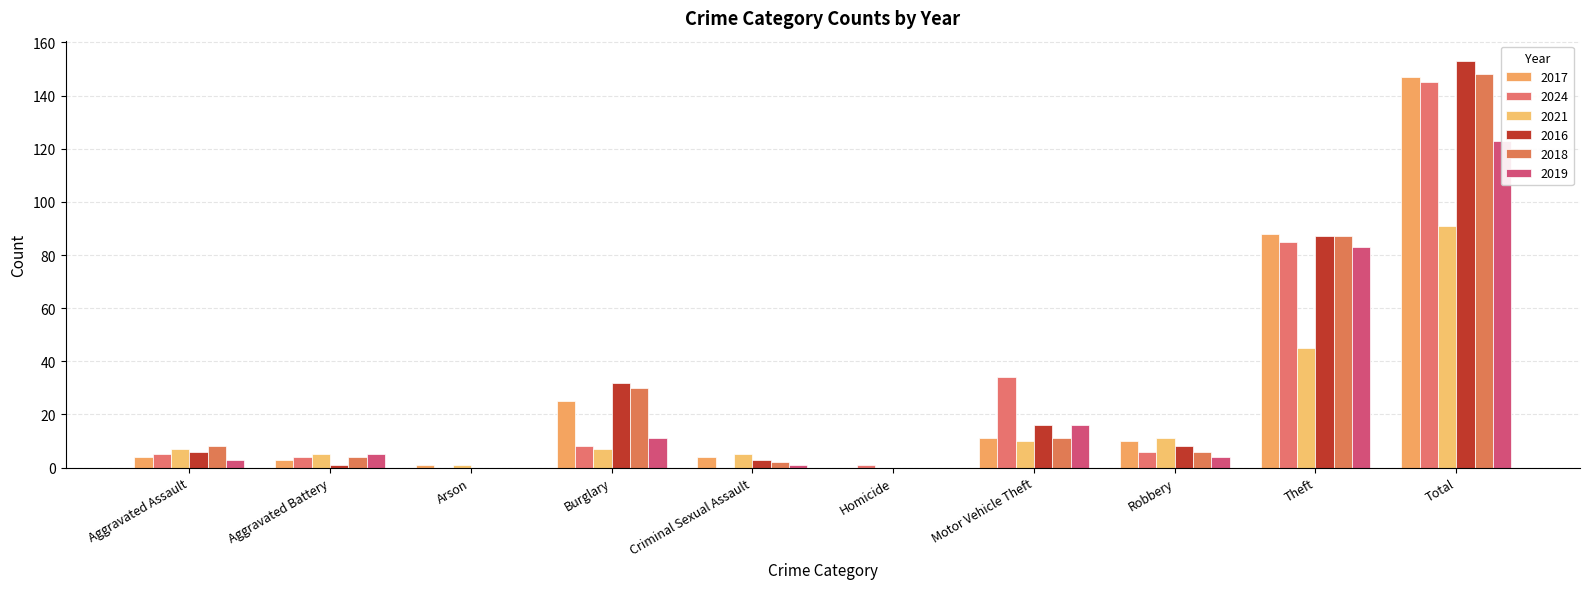

Is the value of 2019 at Theft greater than the value of 2021 at Arson?

Yes